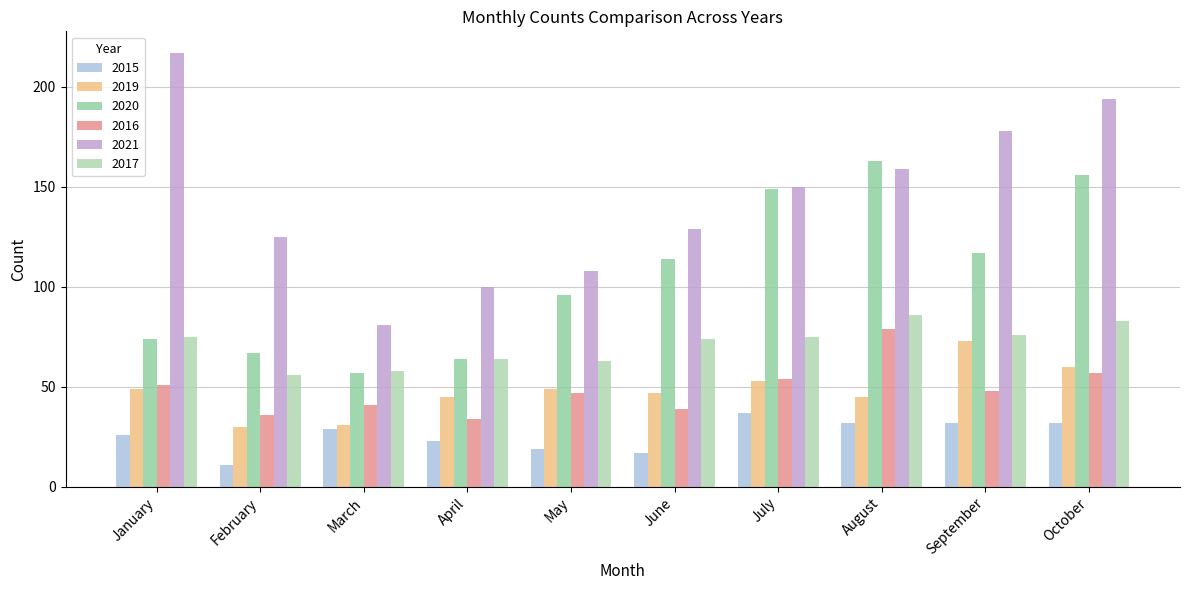

How many bars are there in each group?

6